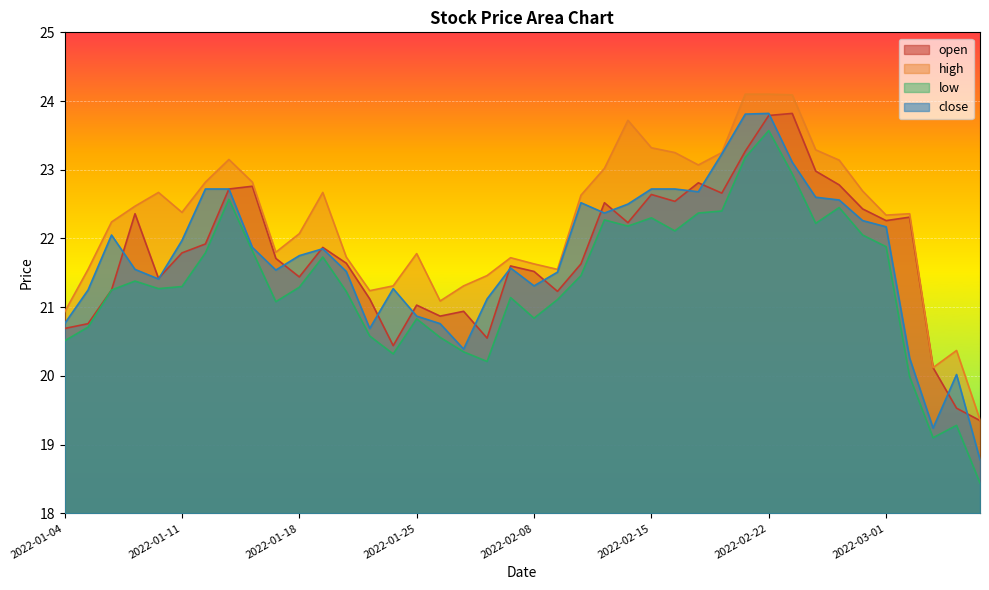

What is the sum of all low values?

854.1